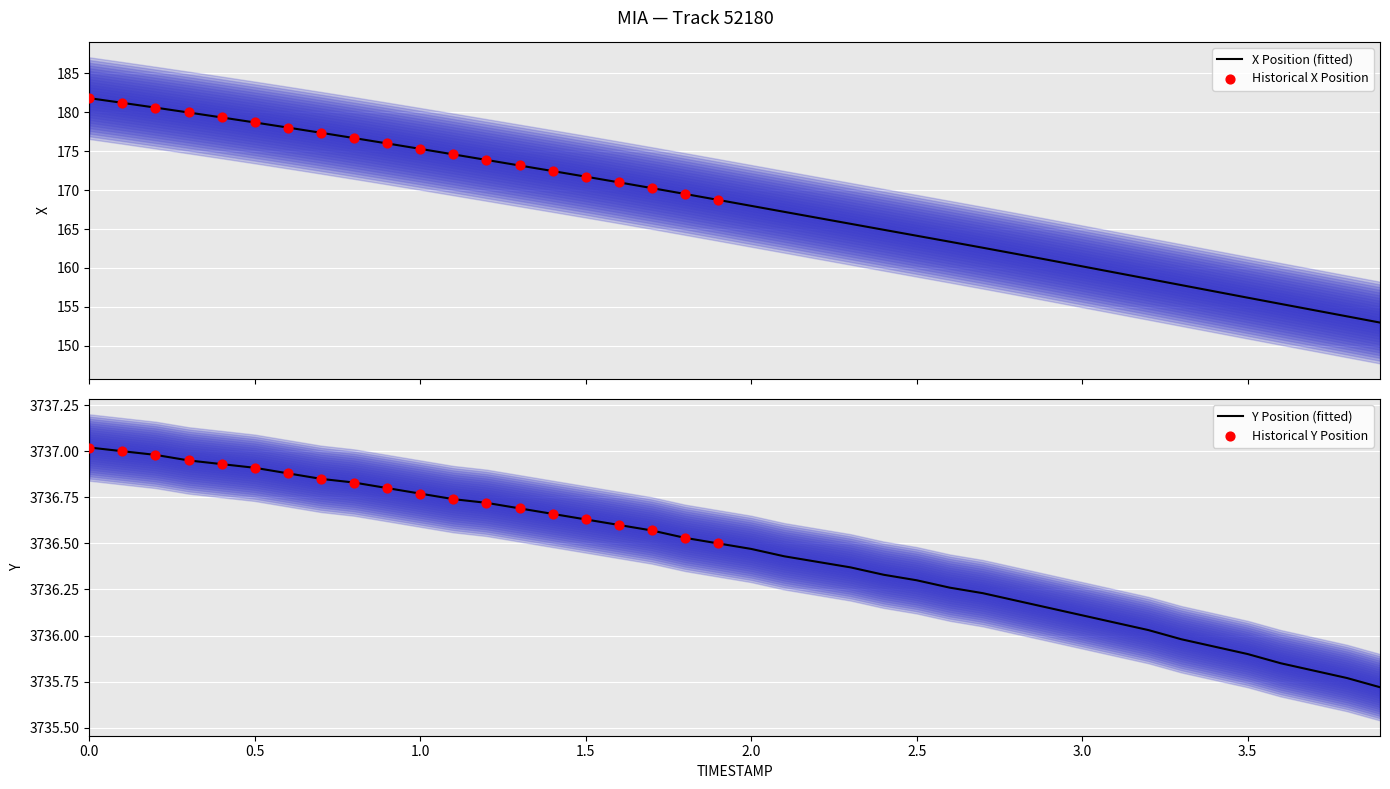

Which series reaches the minimum Y coordinate?

X